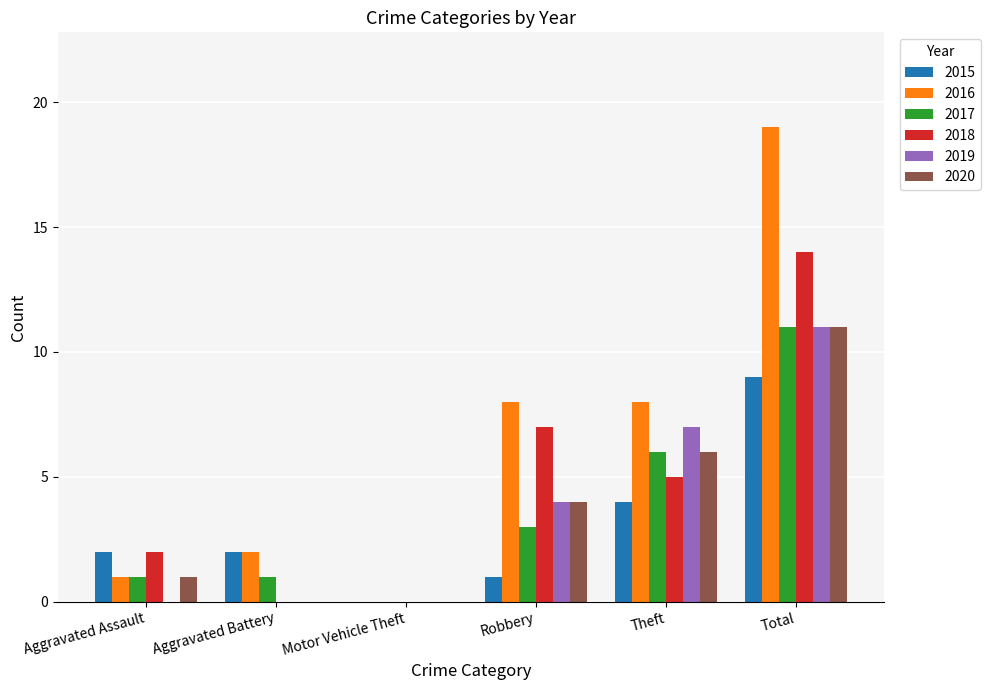

How many groups of bars are there?

6